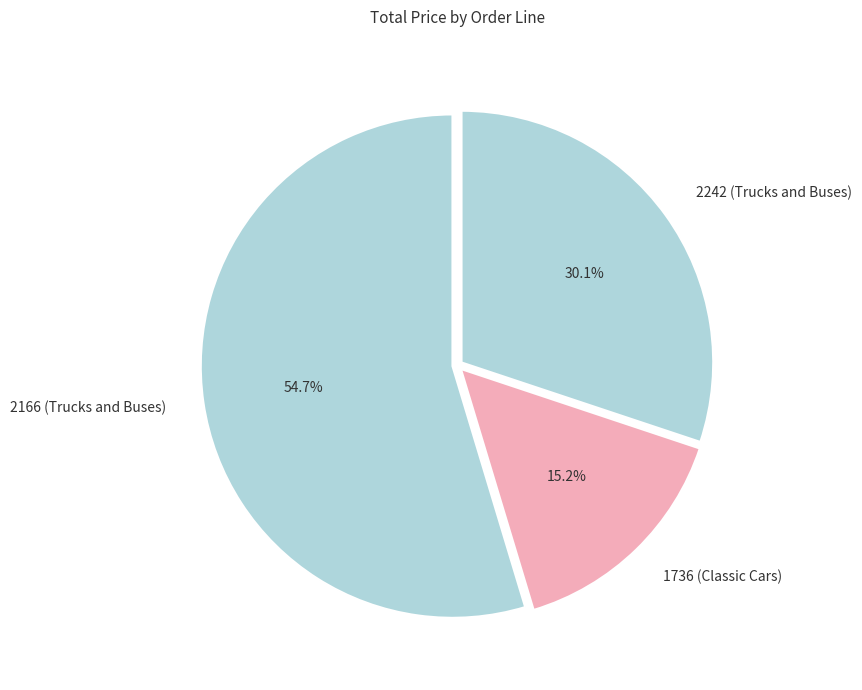

What percentage is the 2166 (Trucks and Buses) slice, to the nearest percent?

55%